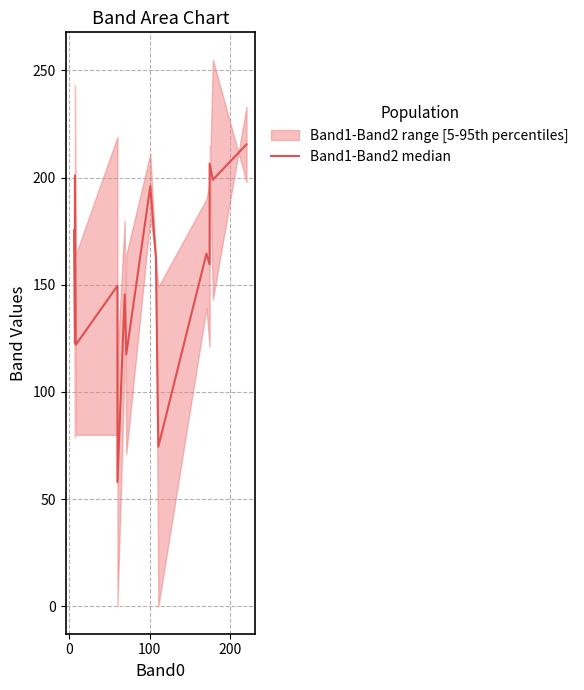

How many lines are shown in the chart?

1